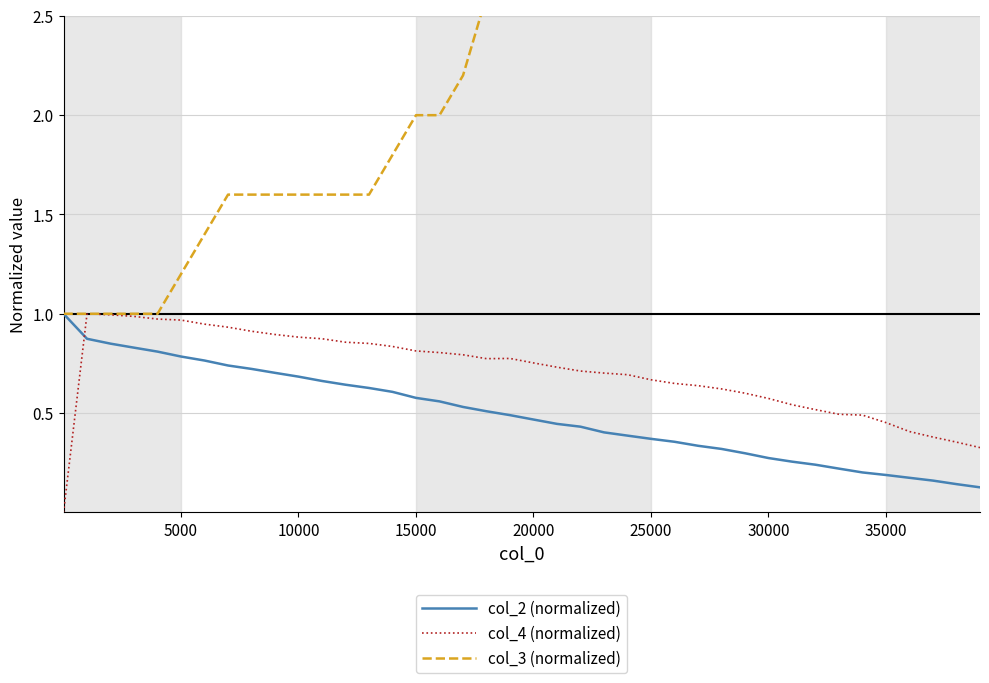

How many distinct data groups are displayed?

3